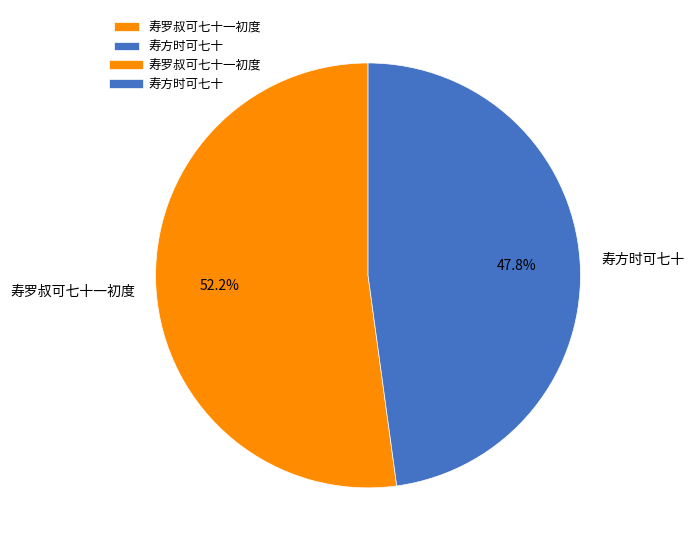

To the nearest percent, what is the difference between the largest and smallest slice percentages?

4%